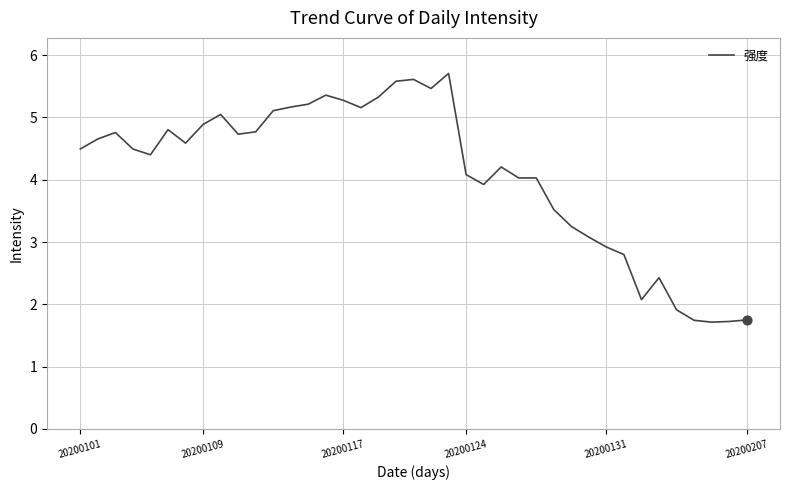

What is the difference between the maximum and minimum values?

4.0